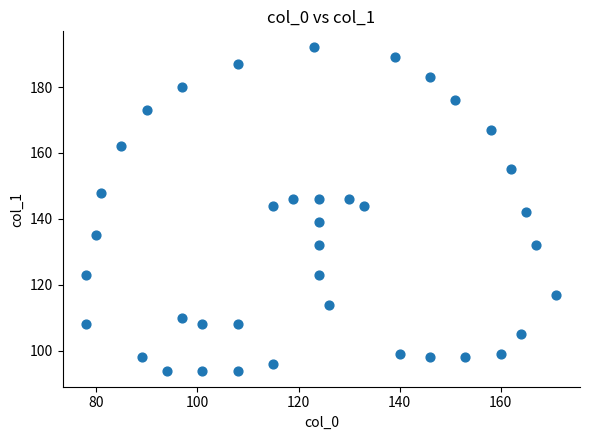

What is the range of X values (max minus min)?

93